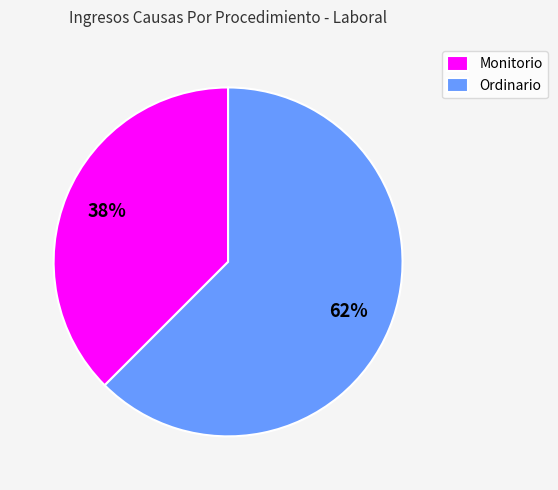

Is there any slice that represents more than half of the pie?

Yes